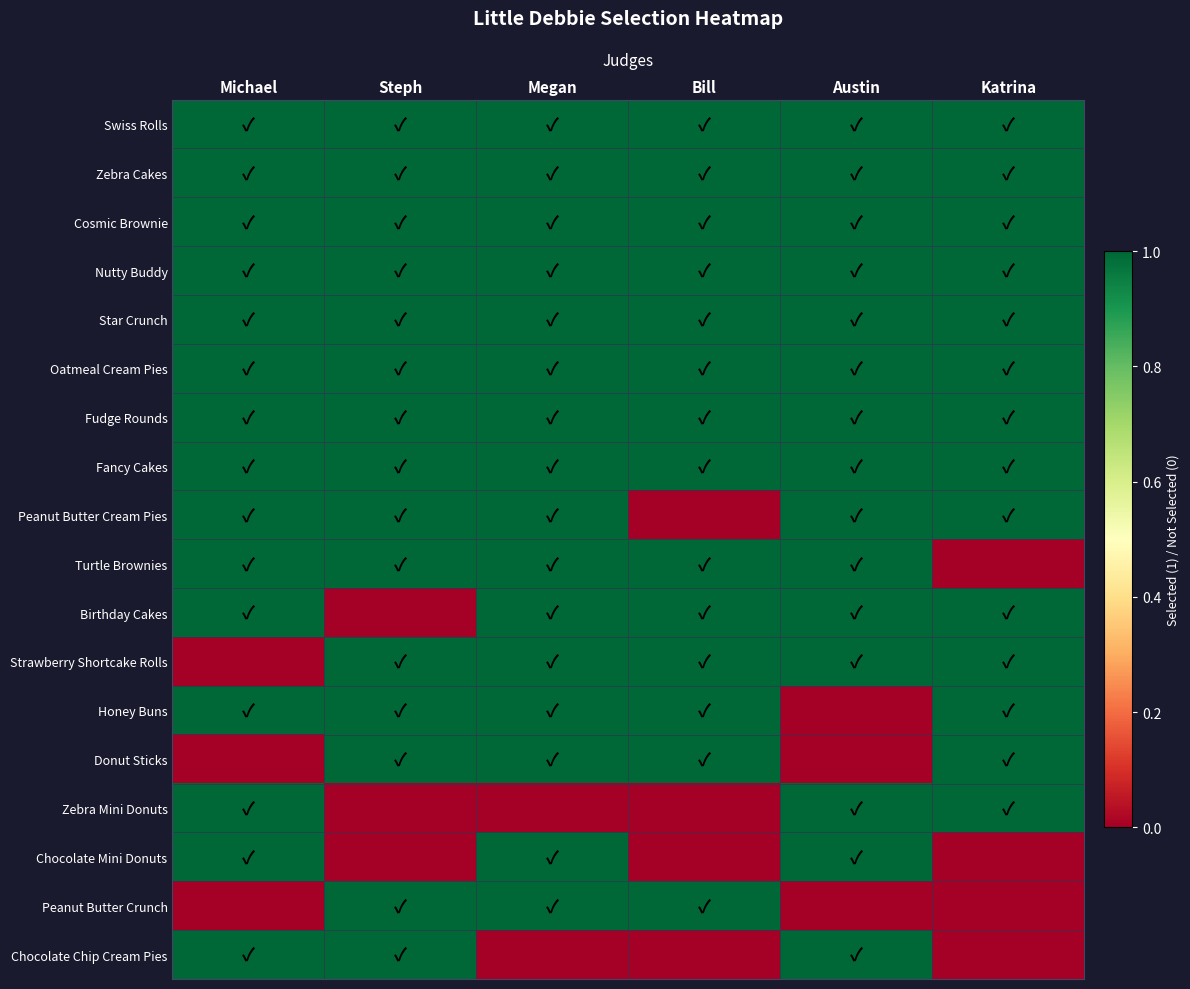

What is the difference between the highest and lowest values at Michael?

1